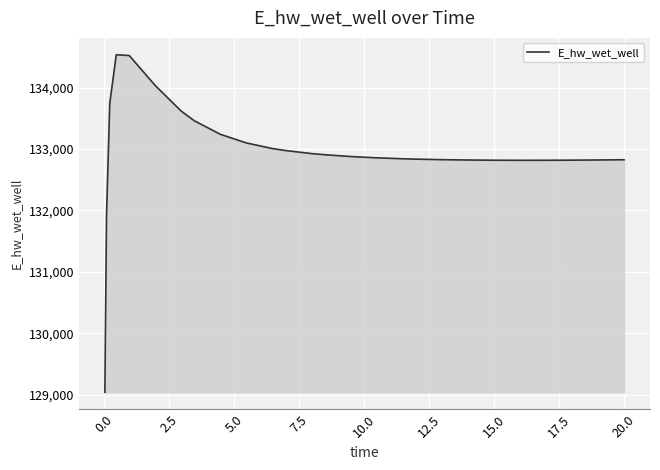

What is the difference between the maximum and minimum values?

5501.5